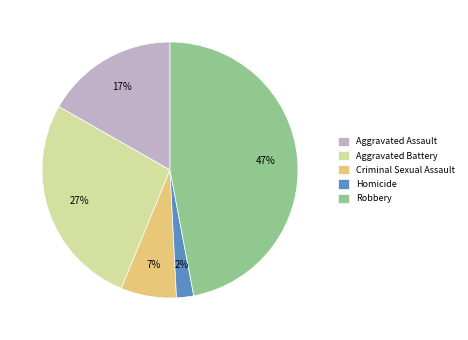

To the nearest percent, what portion does Criminal Sexual Assault represent?

7%